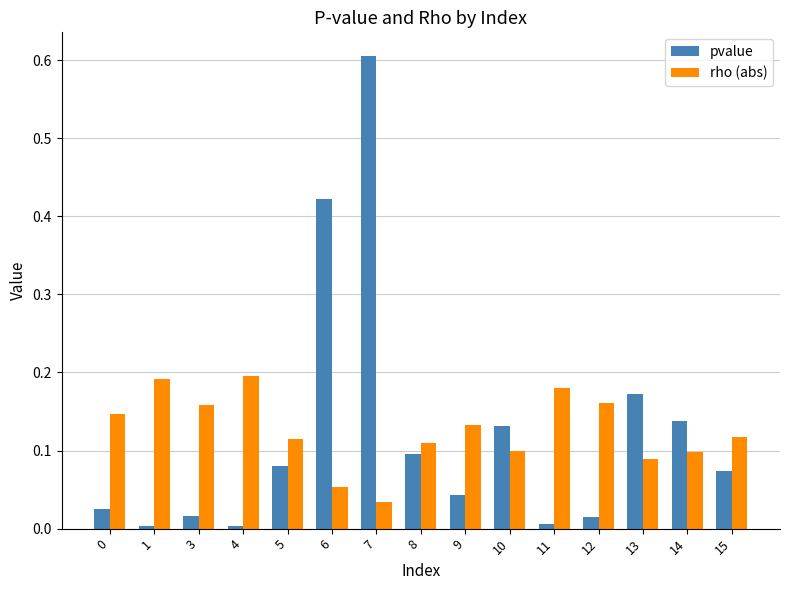

How many bars are there in each group?

2